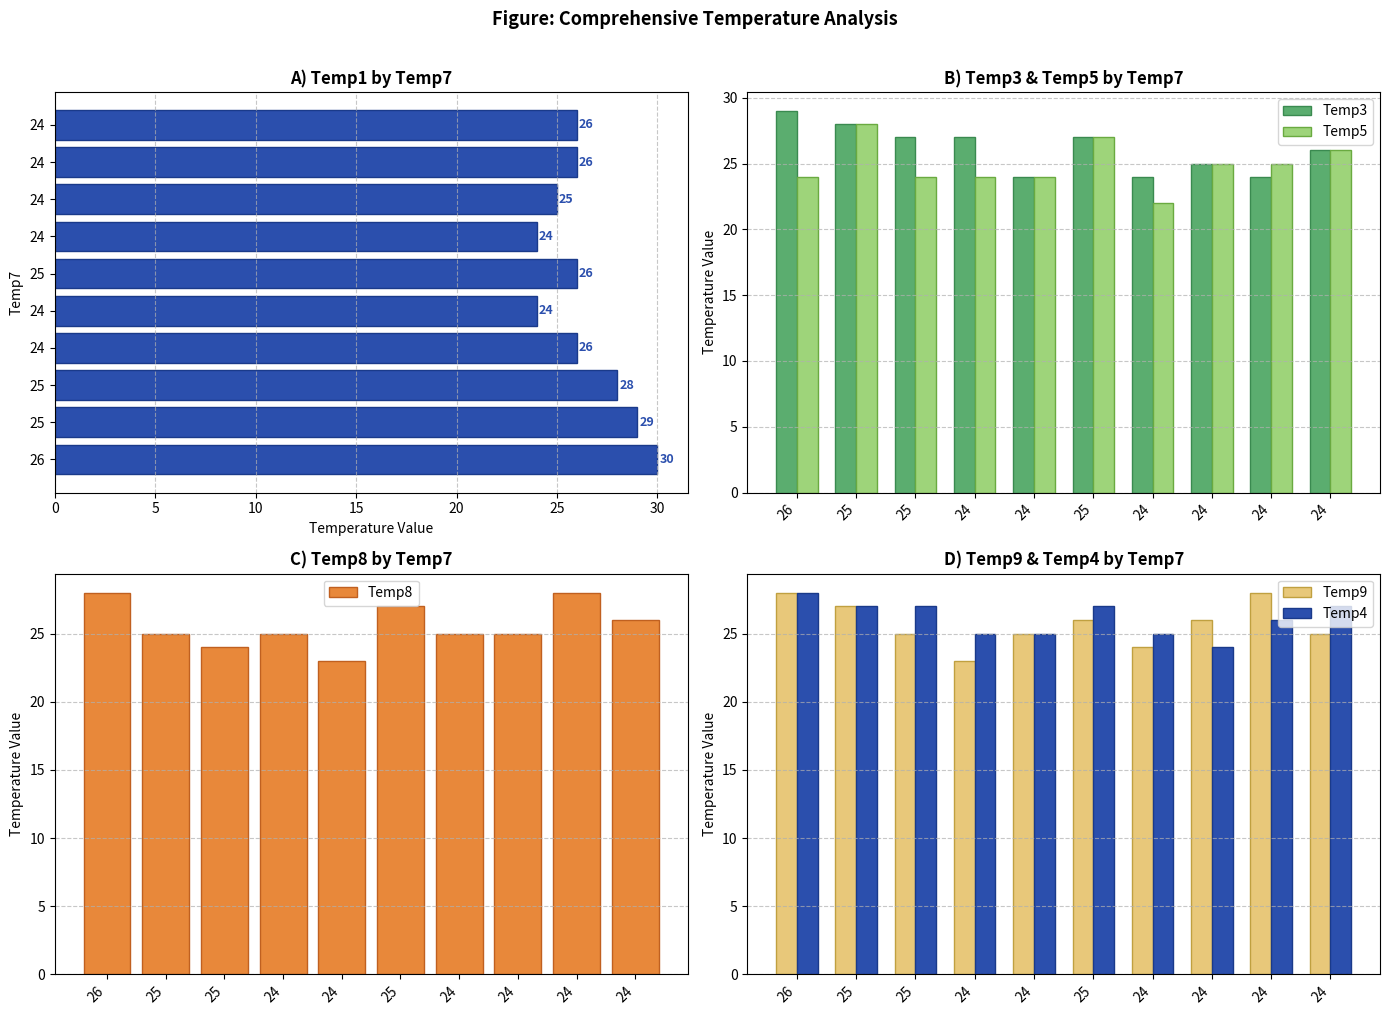

How many data points does each series have?

10